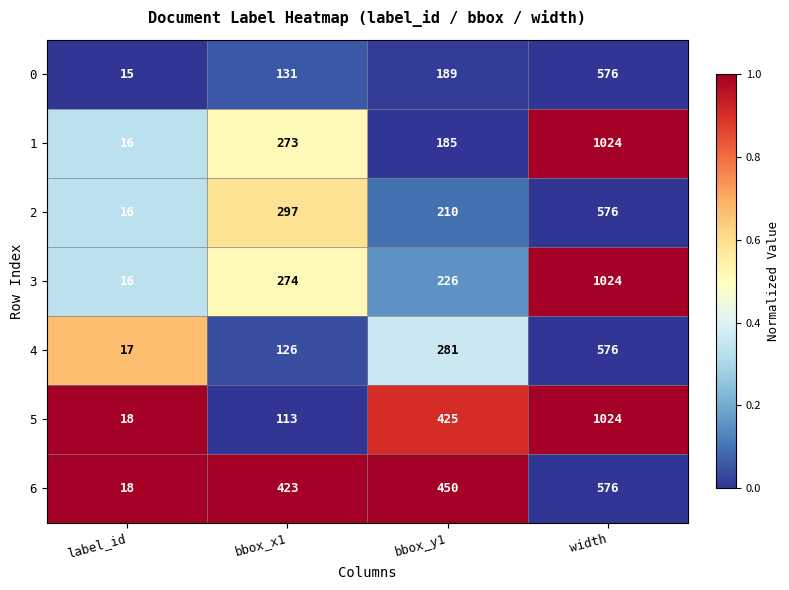

What is the maximum value shown in the chart?

1024